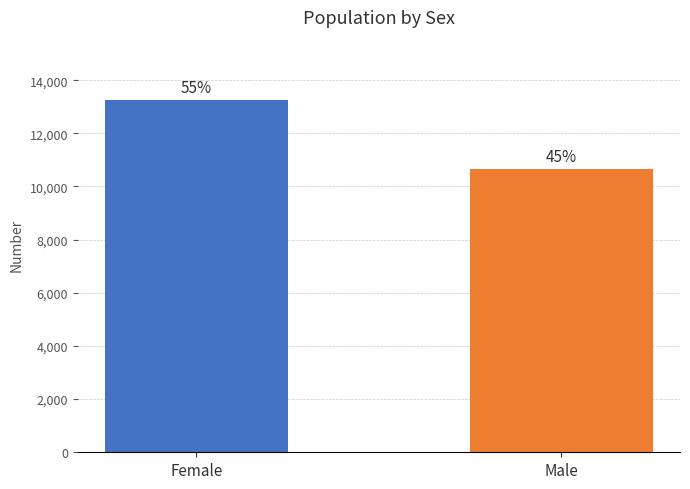

What is the difference between the maximum and minimum values?

2575